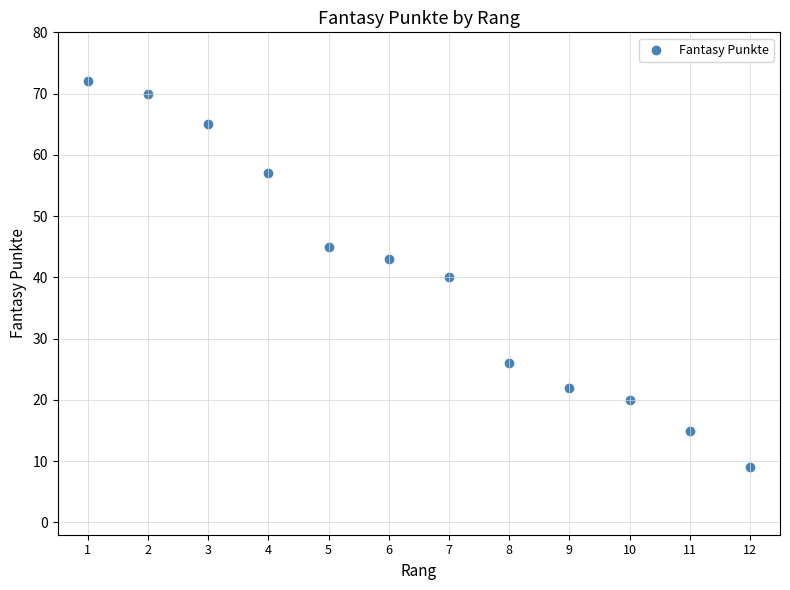

What is the average X value?

6